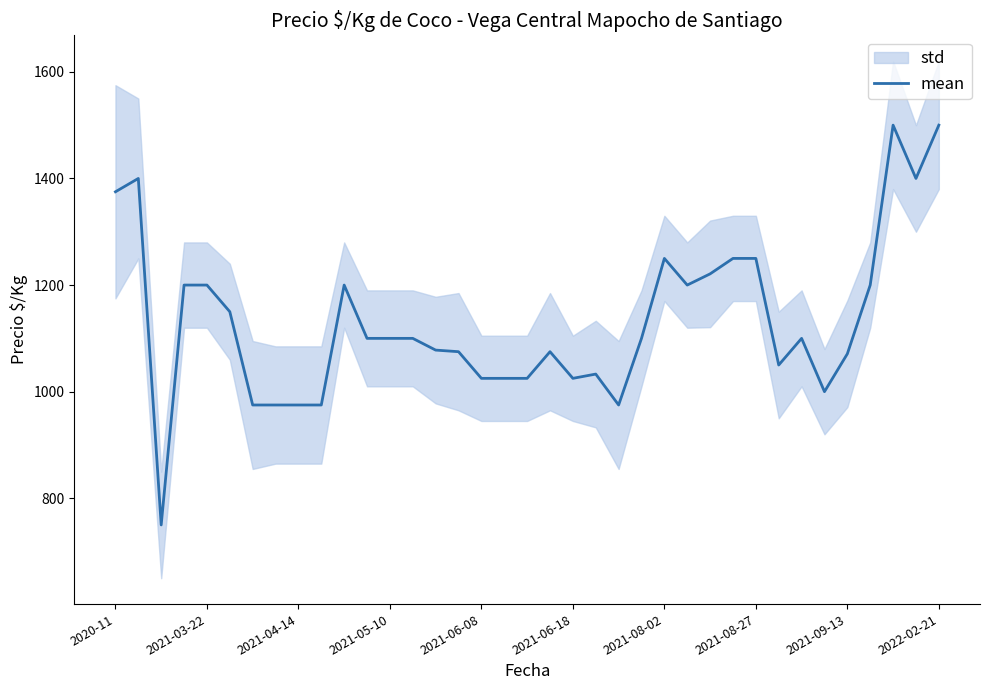

Between 31 and 36, which is larger?

36